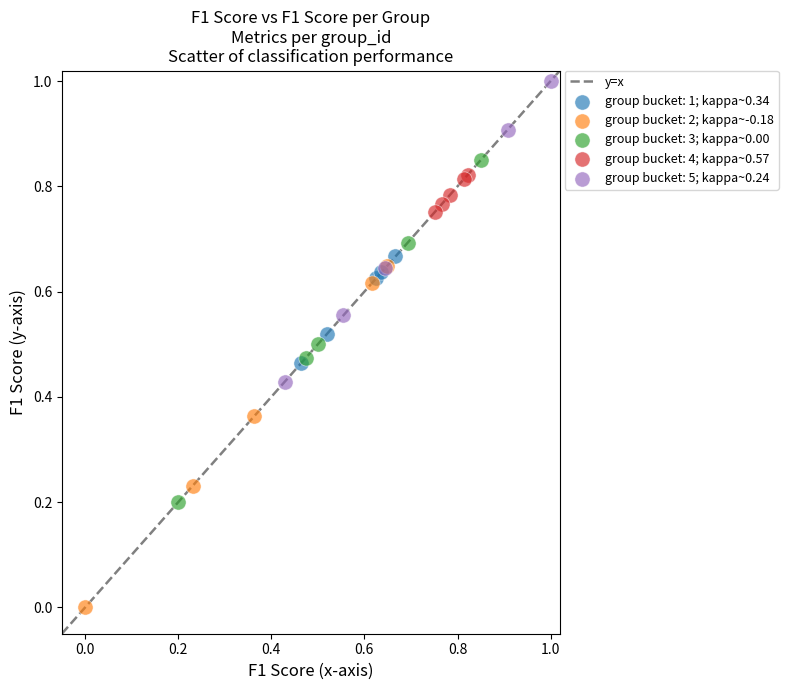

Which series reaches the minimum Y coordinate?

group bucket: 2; kappa~-0.18